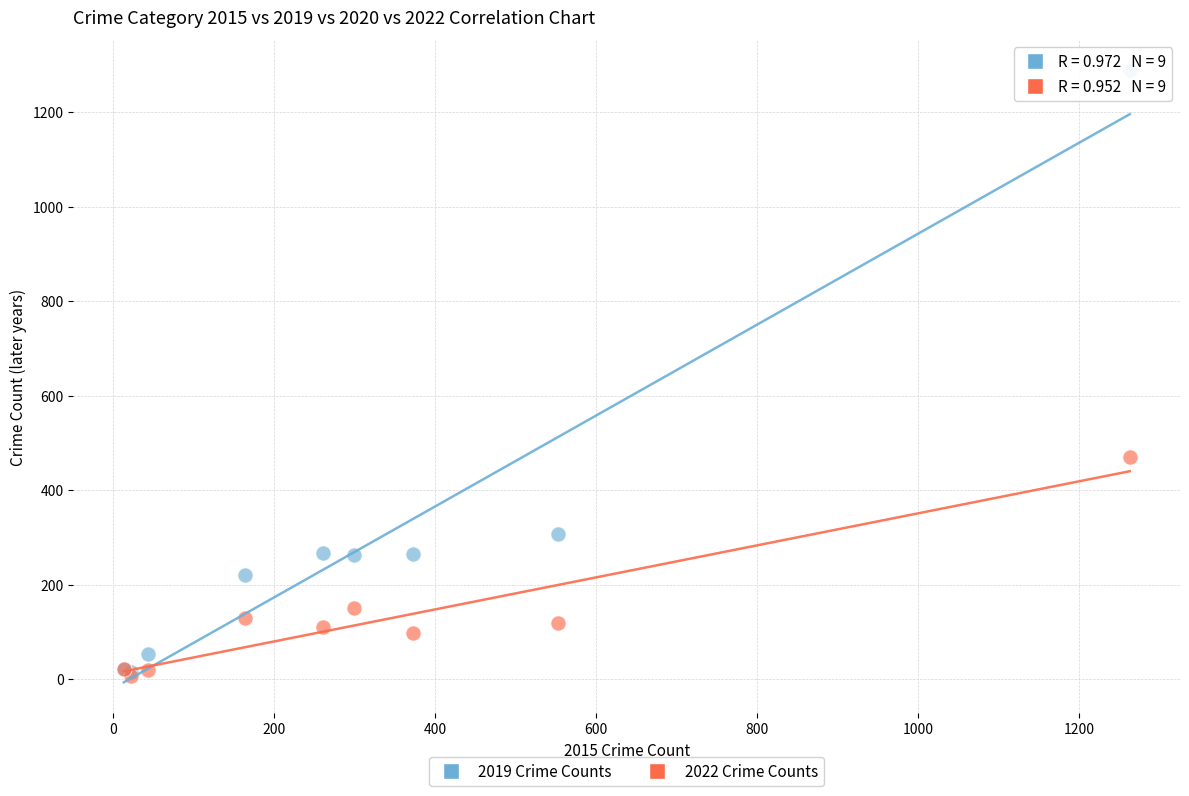

Across all series, what Y value is closest to 647?

469